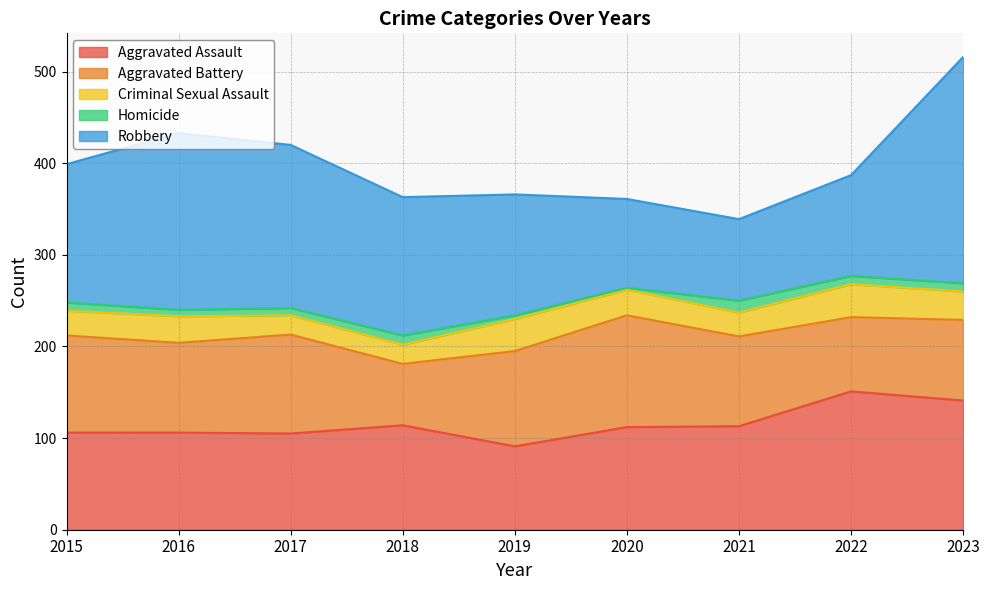

How many interior local peaks does the Robbery series have?

1